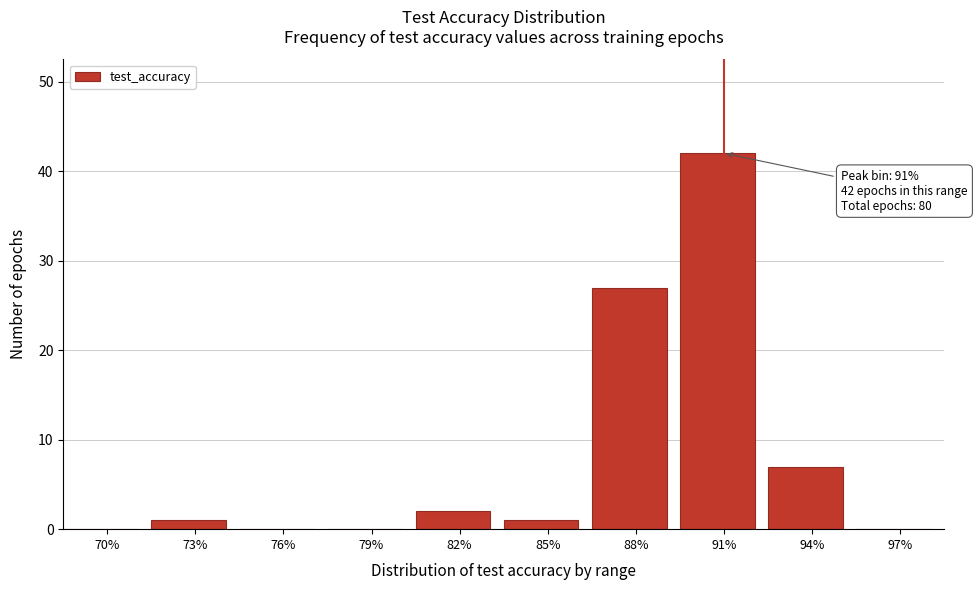

Reading right to left, transcribe all the data shown in this chart.

97%=0	94%=7	91%=42	88%=27	85%=1	82%=2	79%=0	76%=0	73%=1	70%=0